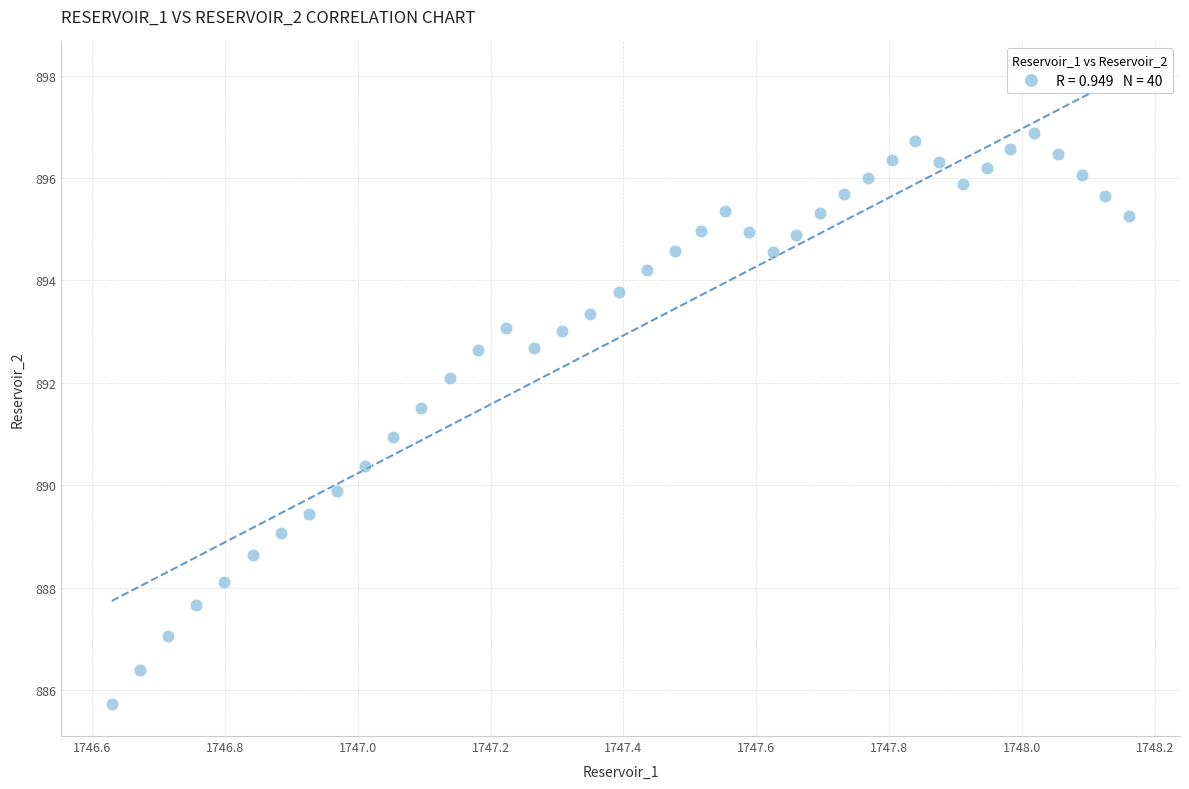

What is the range of X values (max minus min)?

1.5